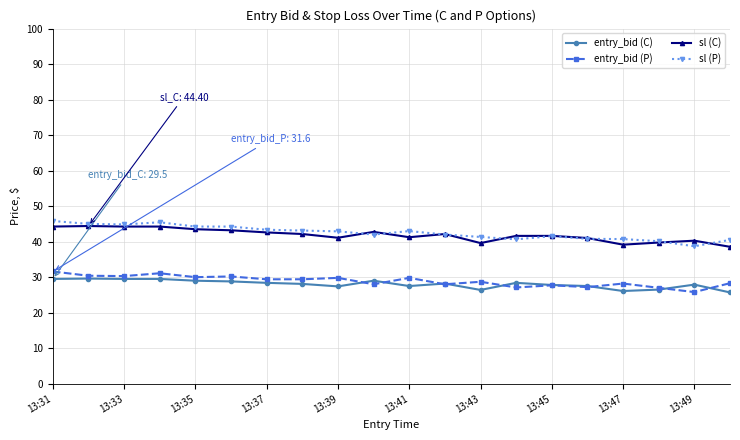

How many lines are shown in the chart?

4